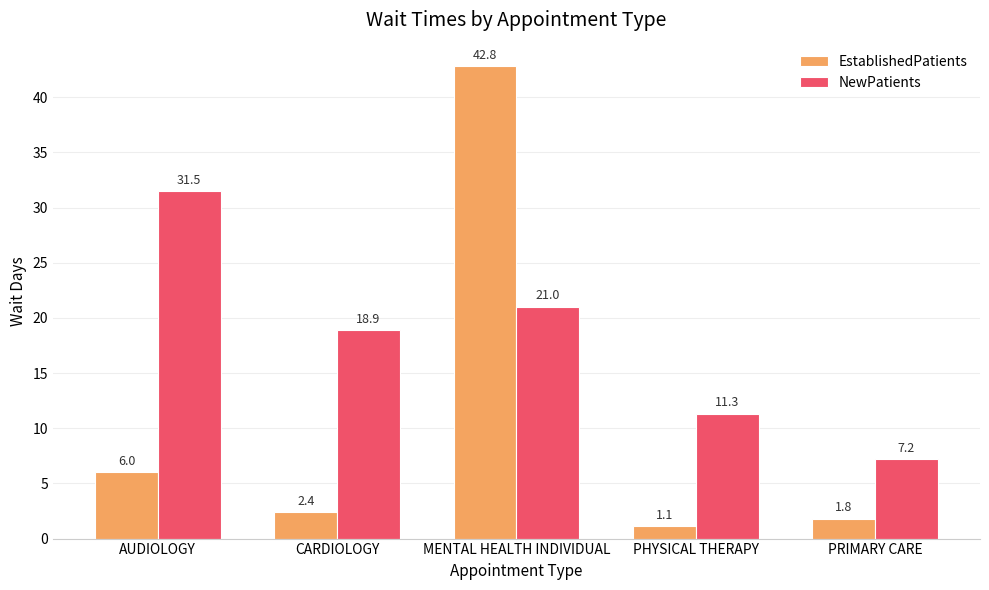

Reading right to left, extract all data points from this chart.

EstablishedPatients: PRIMARY CARE=1.8	PHYSICAL THERAPY=1.1	MENTAL HEALTH INDIVIDUAL=42.8	CARDIOLOGY=2.4	AUDIOLOGY=6.0
NewPatients: PRIMARY CARE=7.2	PHYSICAL THERAPY=11.3	MENTAL HEALTH INDIVIDUAL=21.0	CARDIOLOGY=18.9	AUDIOLOGY=31.5